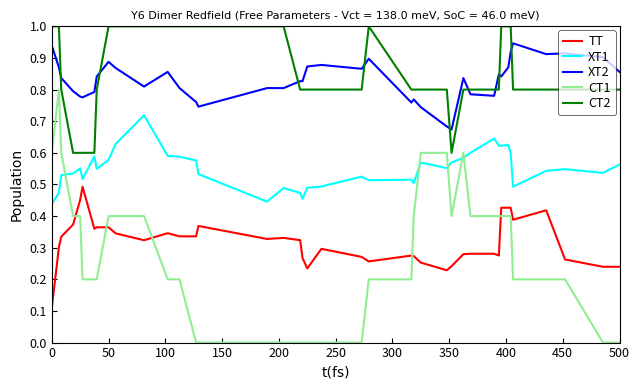

At how many categories does at least one series exceed 0?

40